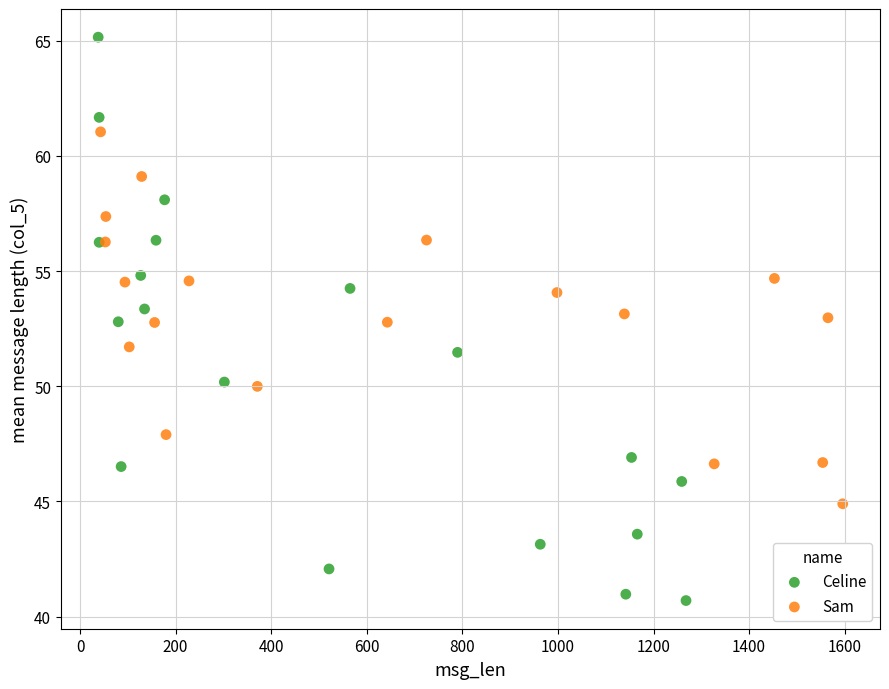

Which series reaches the maximum Y coordinate?

Celine